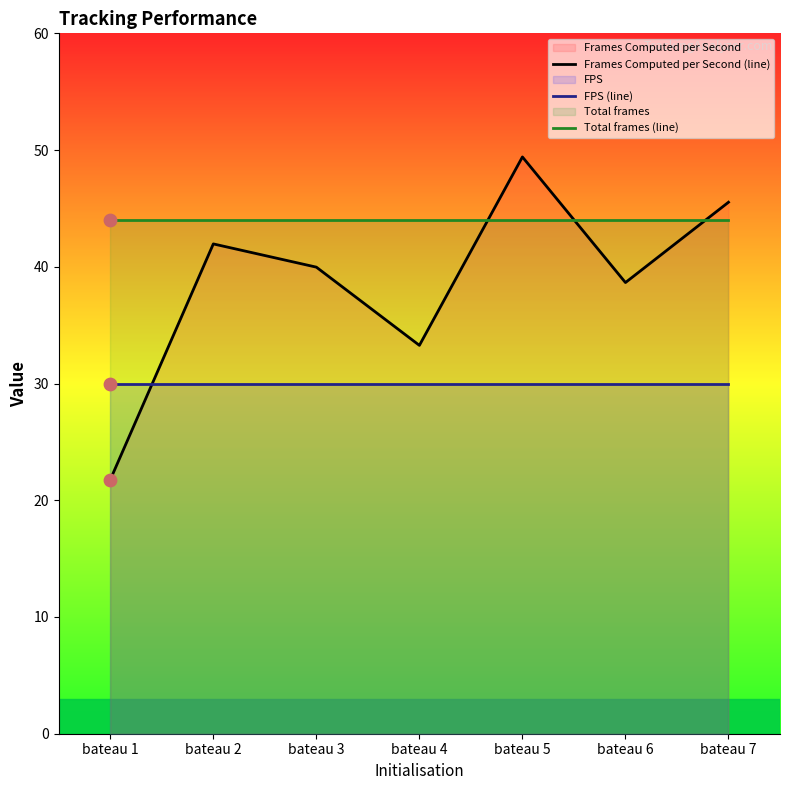

At which category is the sum across all series the highest?

bateau 5